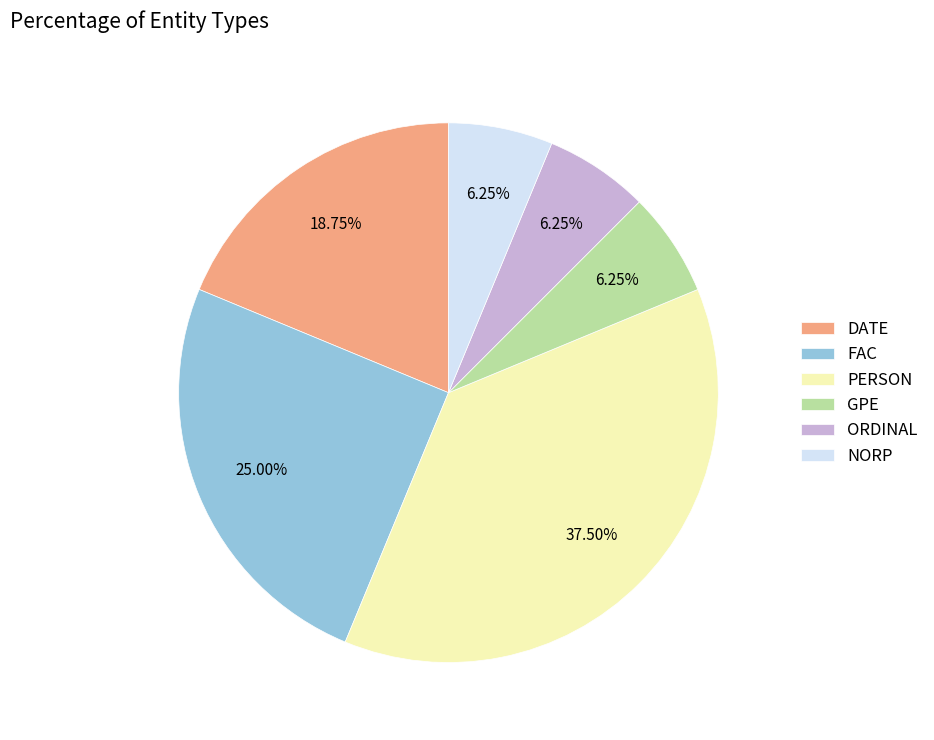

What is the largest slice in the pie chart?

PERSON